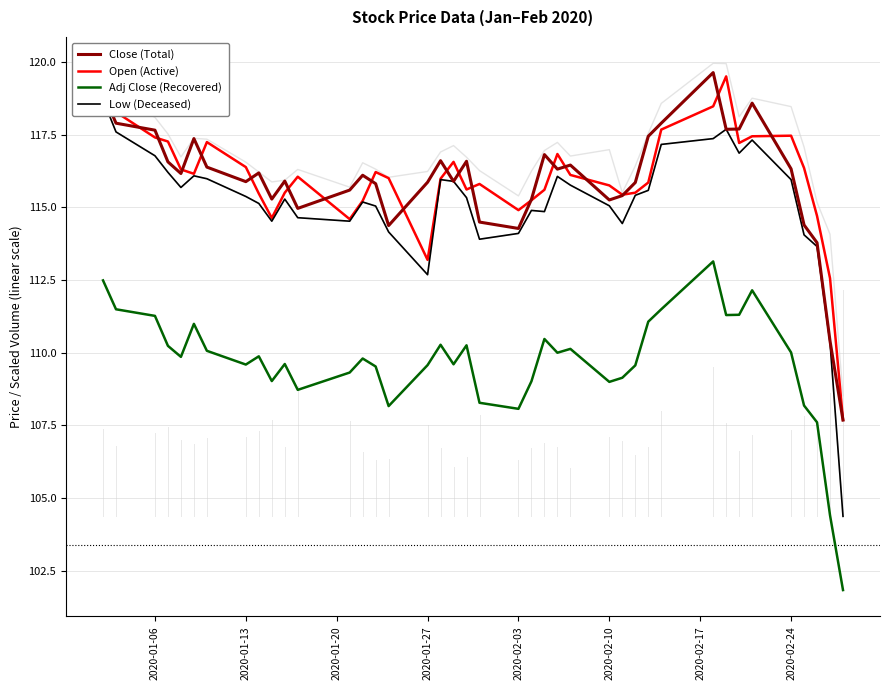

How many lines are shown in the chart?

4